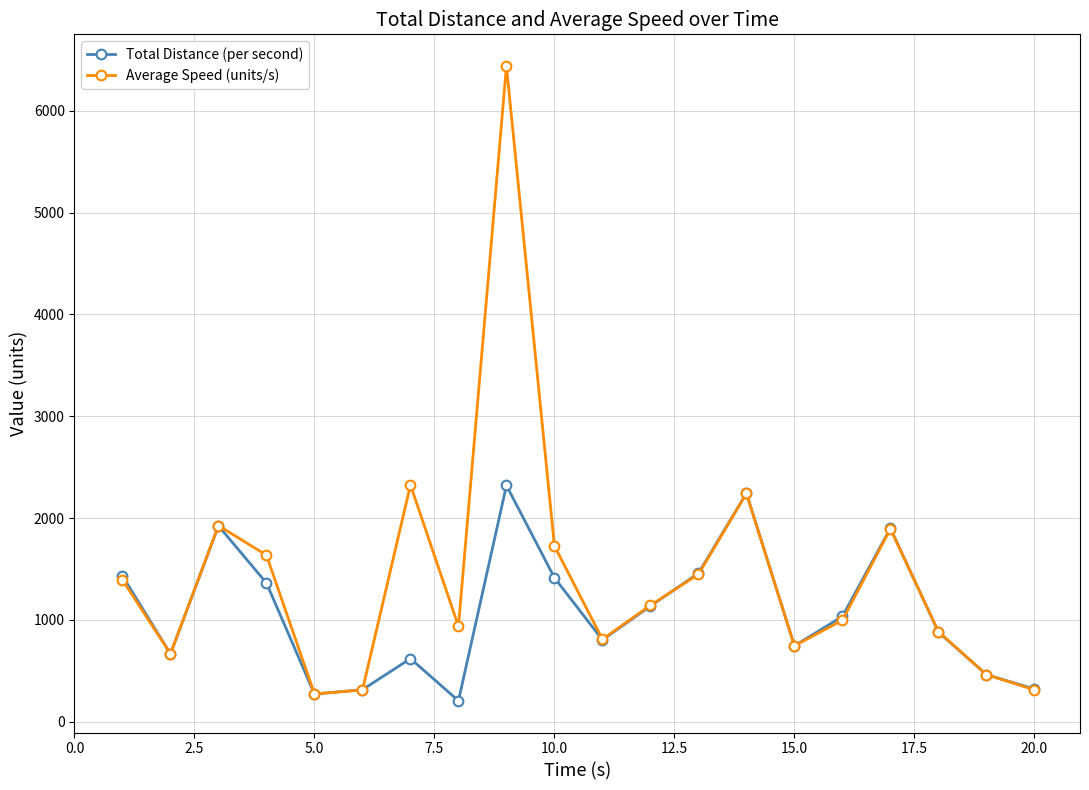

Which series has the widest spread of values?

Average Speed (units/s)